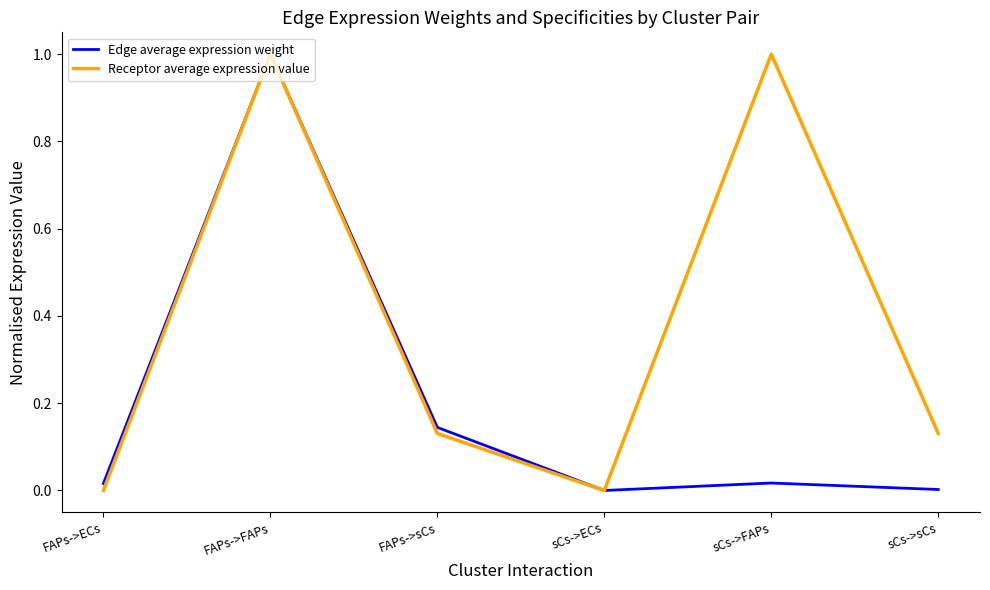

What position from the left is FAPs->FAPs?

2